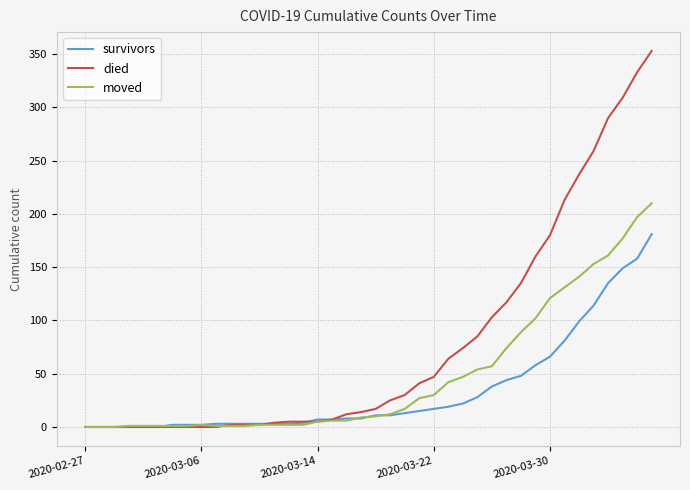

Which series has the largest total across all categories?

died